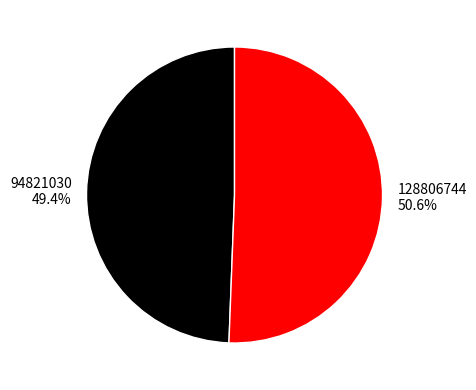

Rank the categories by value from lowest to highest.

94821030, 128806744